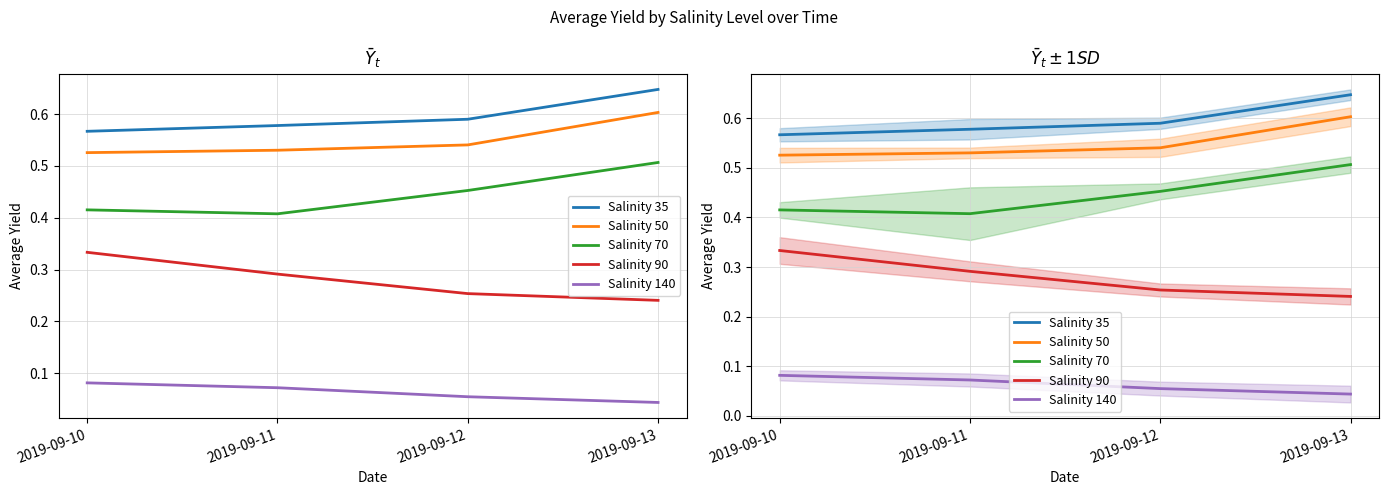

Which series has the largest range (max minus min)?

Salinity 70